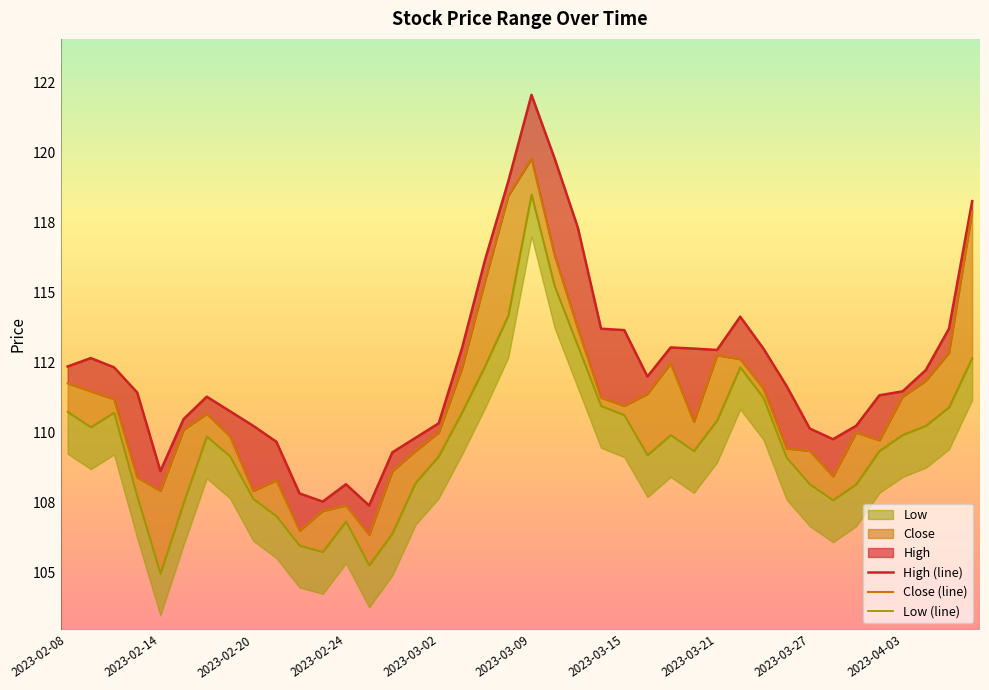

How many data points does each series have?

40